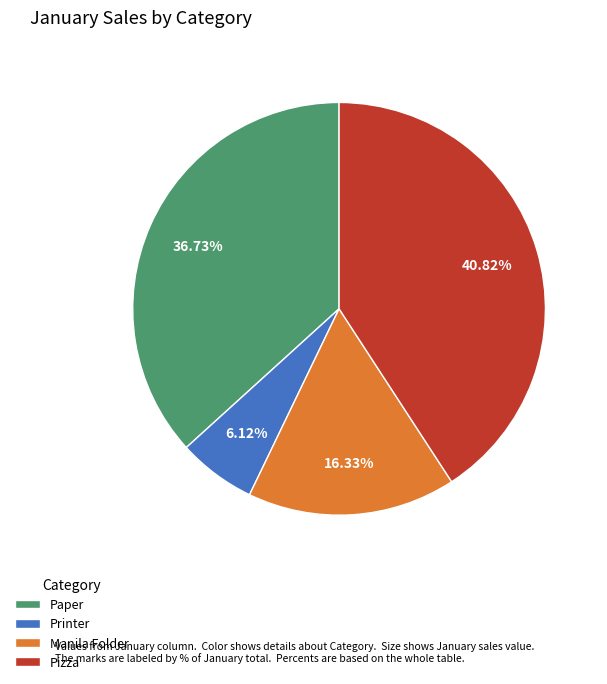

What percentage is NOT represented by Printer?

93.9%